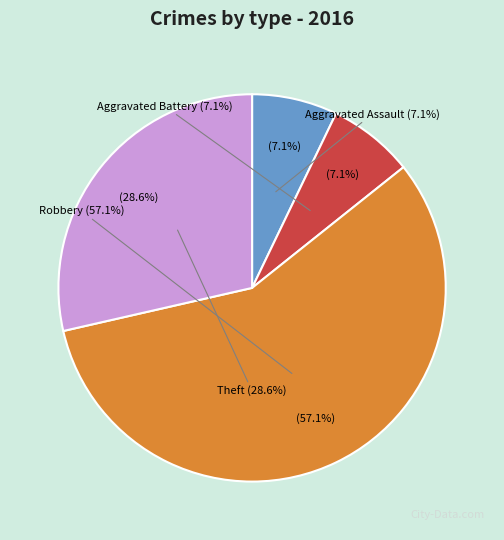

Does any single category account for the majority?

Yes